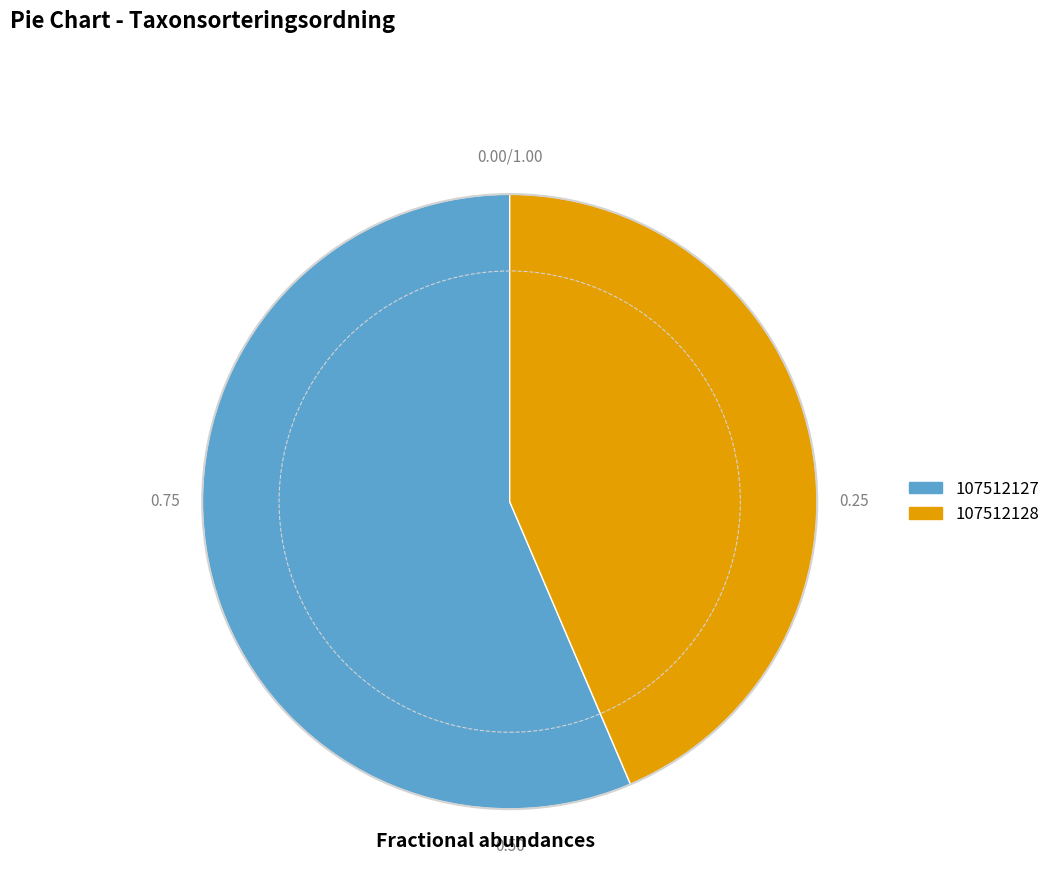

Which slice is the largest?

107512127